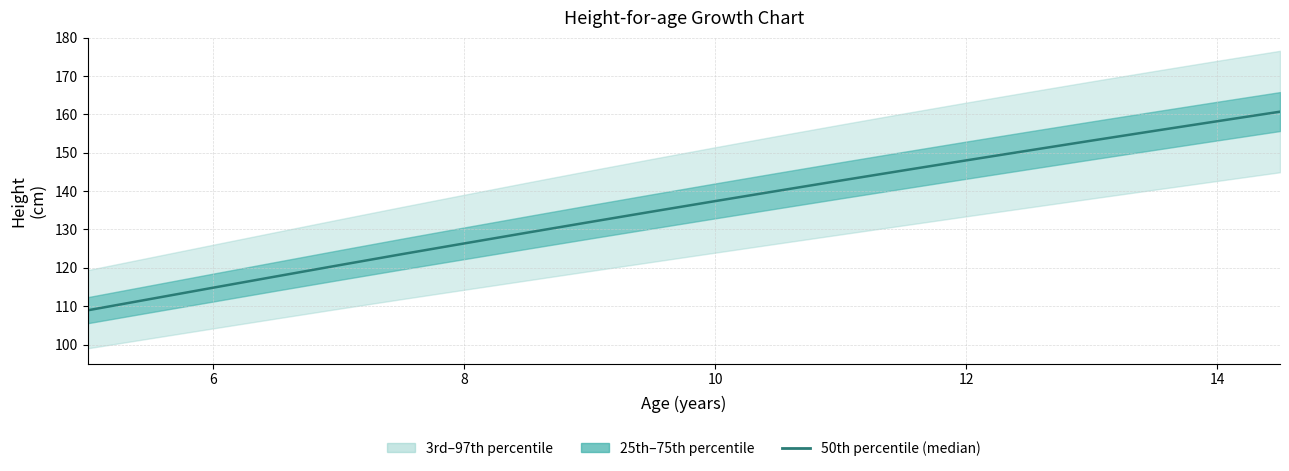

Reading right to left, what are all the values shown in this chart?

160.7	158.2	155.7	153.2	150.6	148.0	145.4	142.8	140.1	137.4	134.7	131.9	129.2	126.4	123.5	120.7	117.8	114.8	111.9	108.9